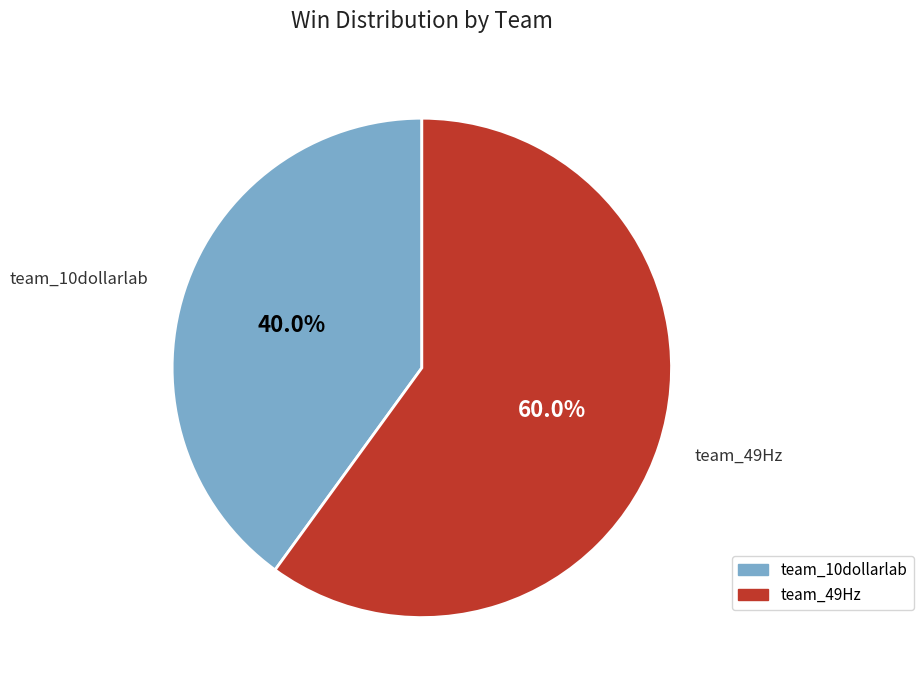

To the nearest percent, what portion does team_49Hz represent?

60%